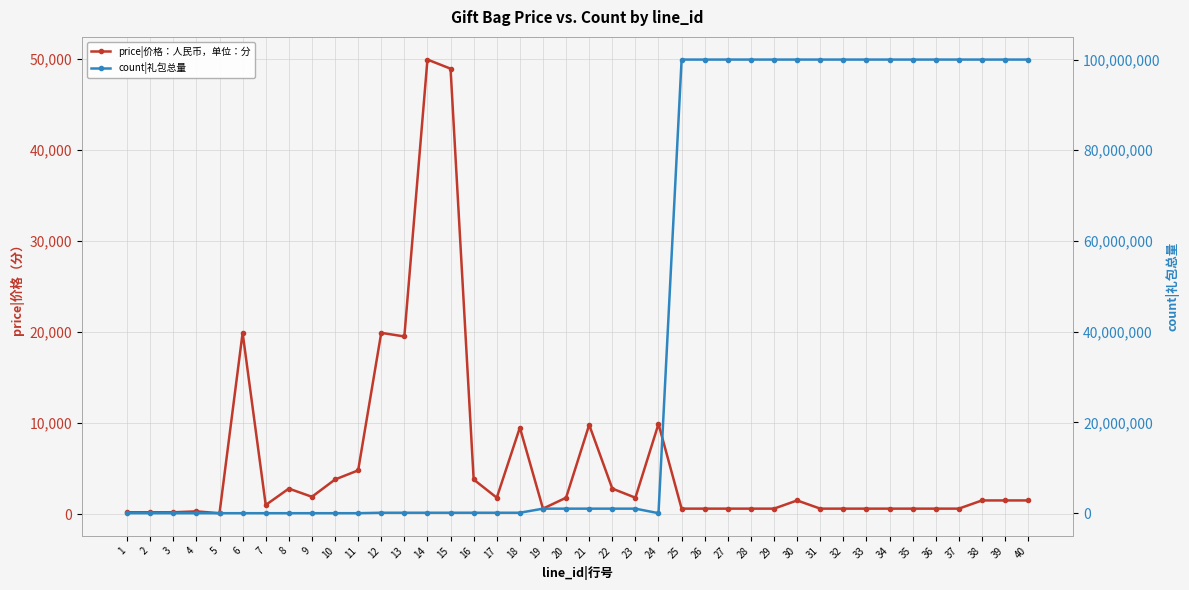

What is the difference between the maximum and minimum values in the count|礼包总量 series?

100000014